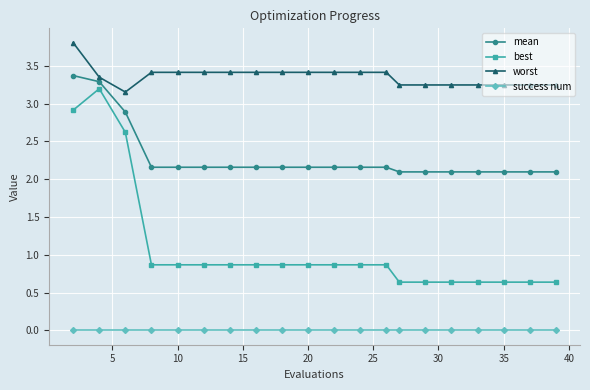

List the series in order of their overall mean, lowest first.

success num, best, mean, worst